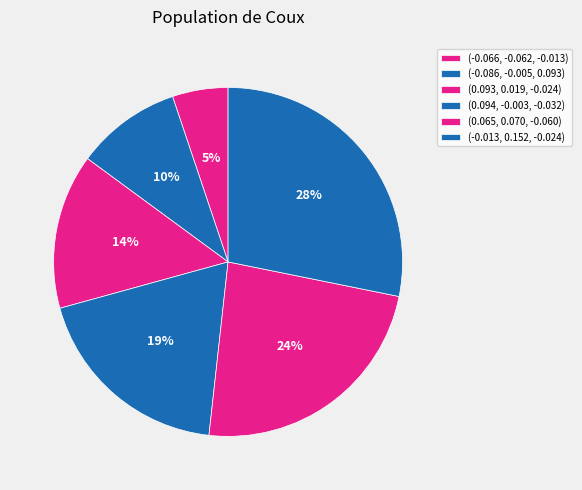

How many slices are in this pie chart?

6